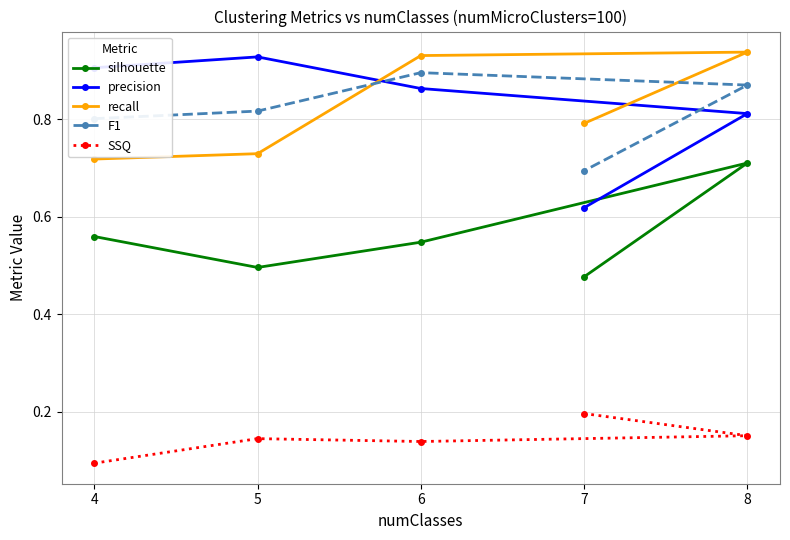

Reading left to right, extract all data points from this chart.

silhouette: 4=0.6	5=0.5	6=0.5	8=0.7	7=0.5
precision: 4=0.9	5=0.9	6=0.9	8=0.8	7=0.6
recall: 4=0.7	5=0.7	6=0.9	8=0.9	7=0.8
F1: 4=0.8	5=0.8	6=0.9	8=0.9	7=0.7
SSQ: 4=0.1	5=0.1	6=0.1	8=0.2	7=0.2